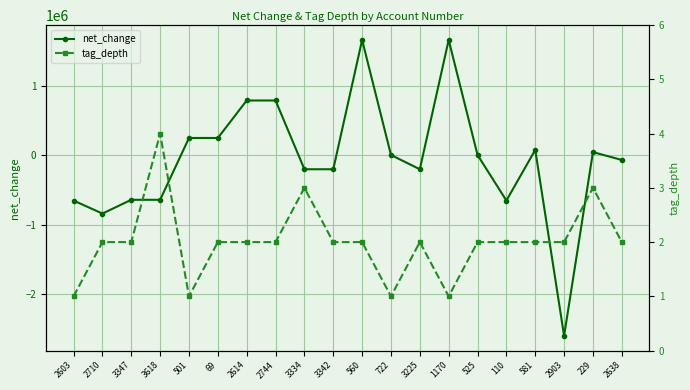

At which label does net_change reach its minimum?

2903